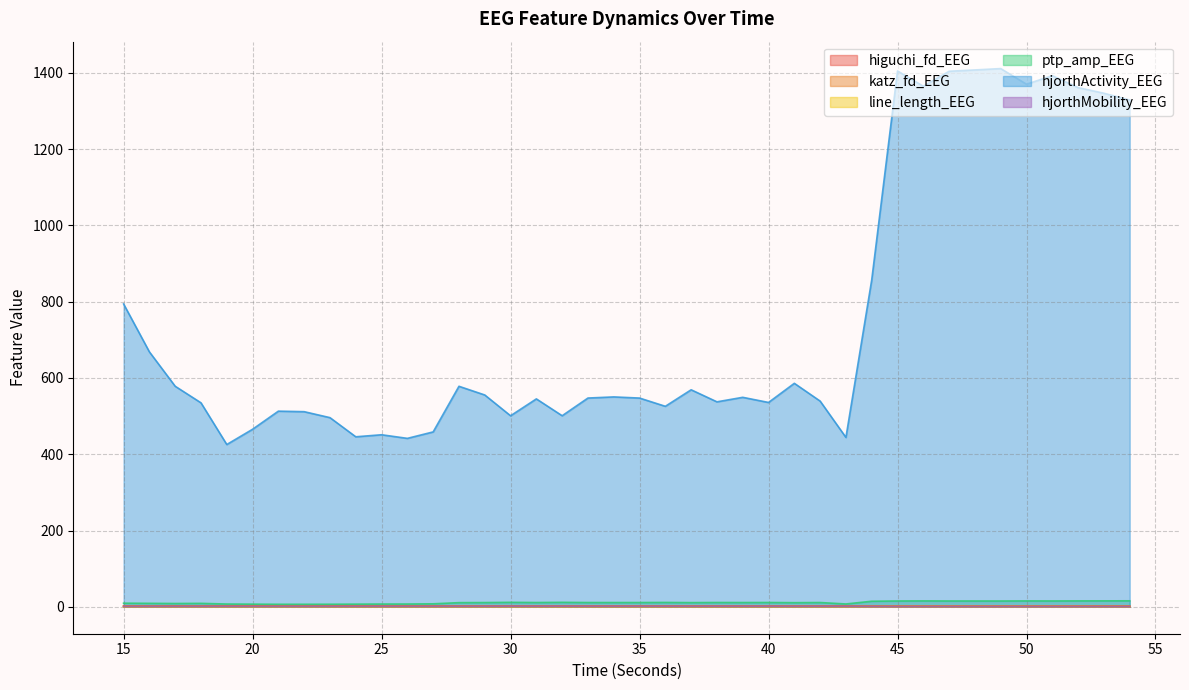

At which label is katz_fd_EEG closest to 2?

16